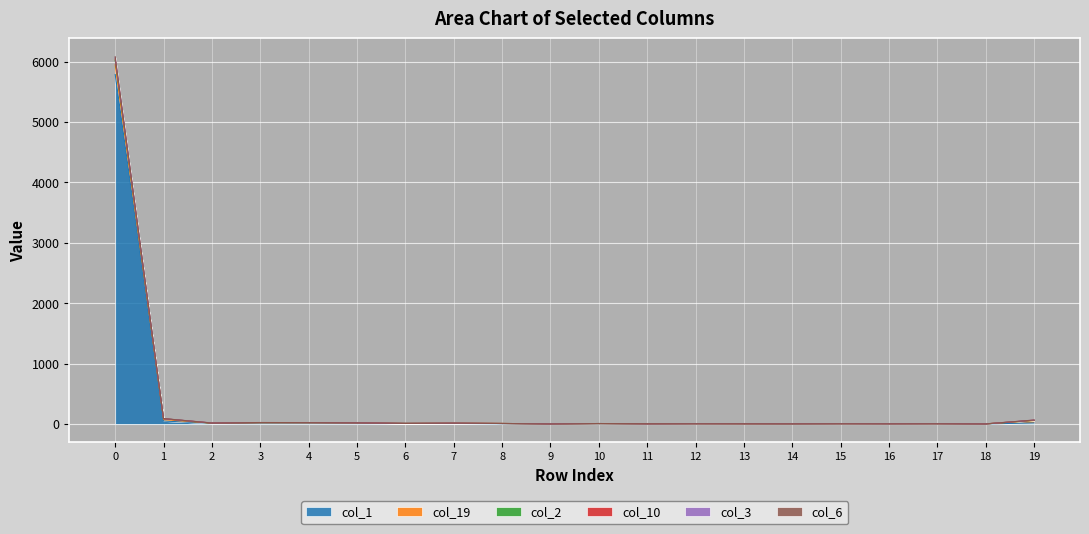

Is it true that col_2 equals 3 at 11?

True